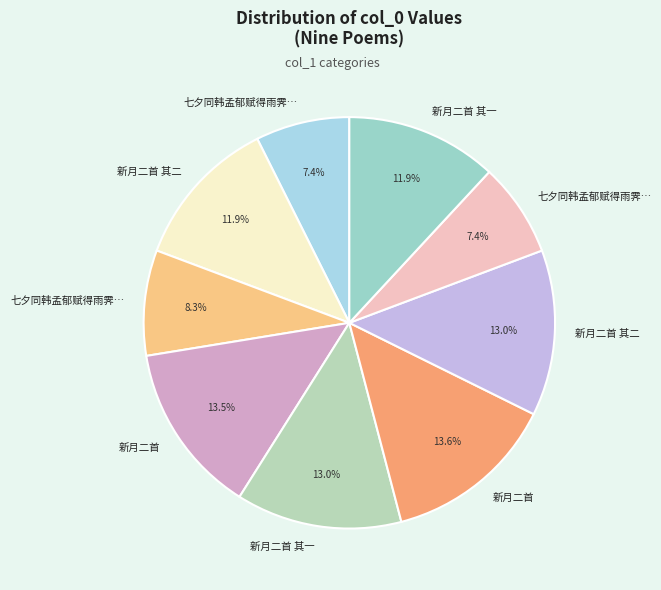

Count the number of slices in the pie.

9